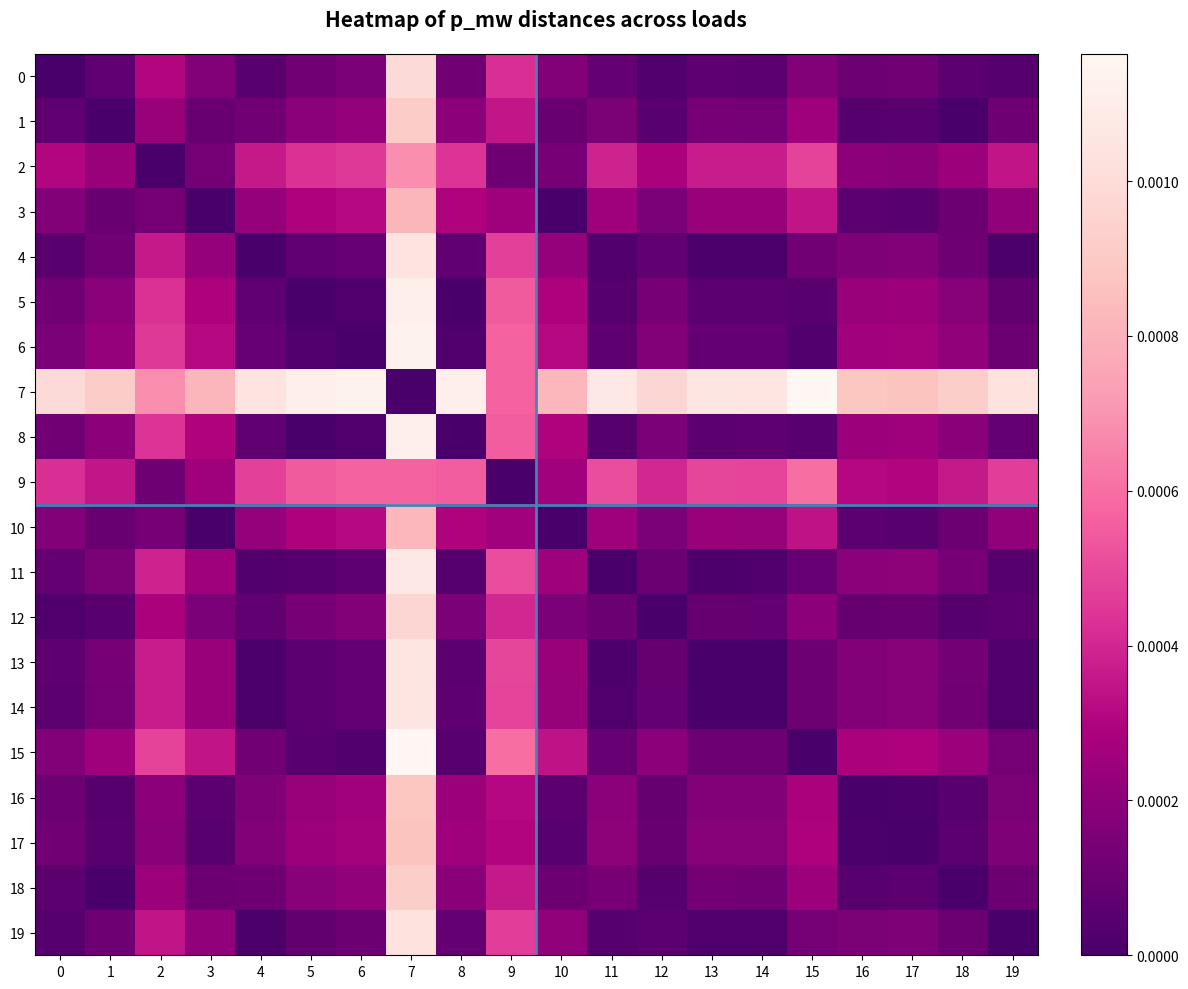

How many series are shown in this chart?

20